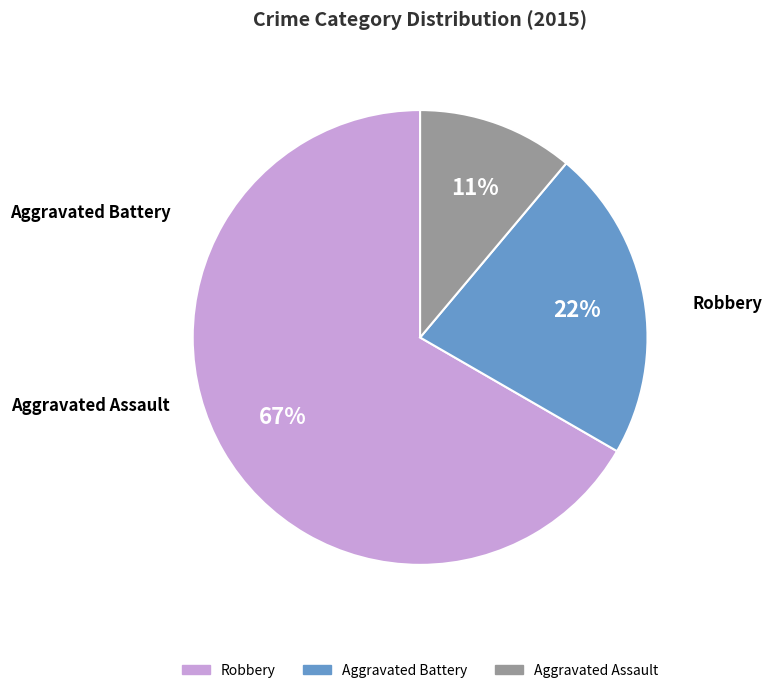

What is the largest slice in the pie chart?

Robbery